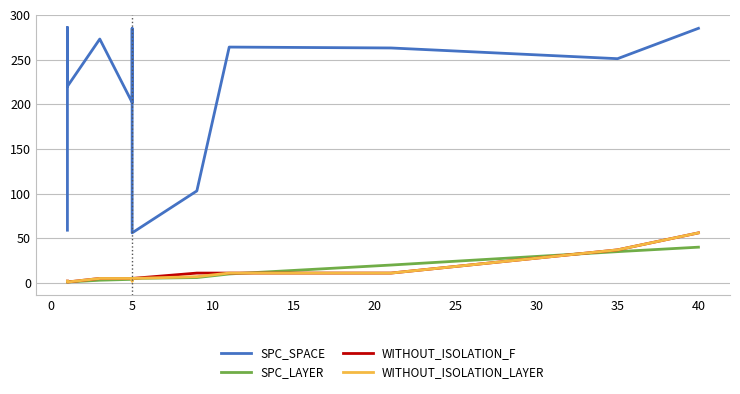

What is the average value of the SPC_LAYER series?

10